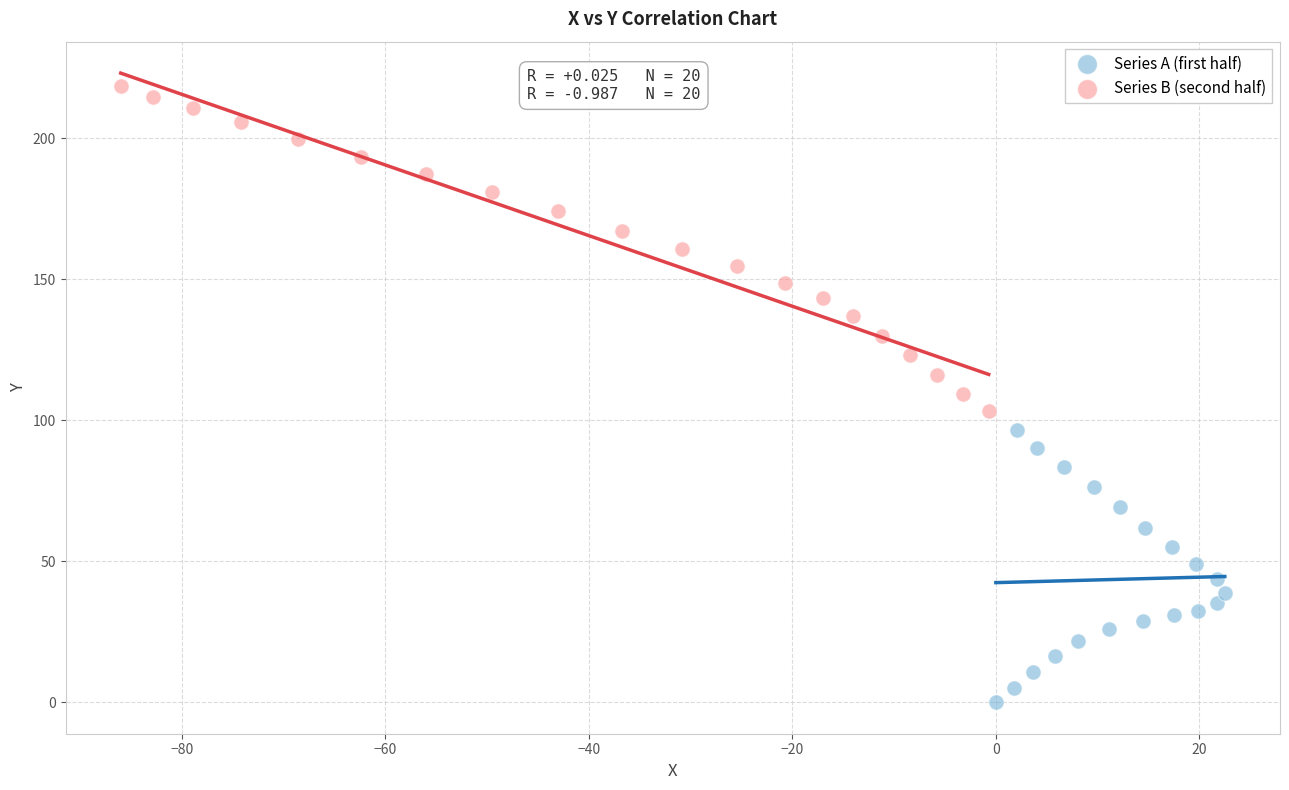

Which series has the largest Y range (max minus min)?

Series B (second half)